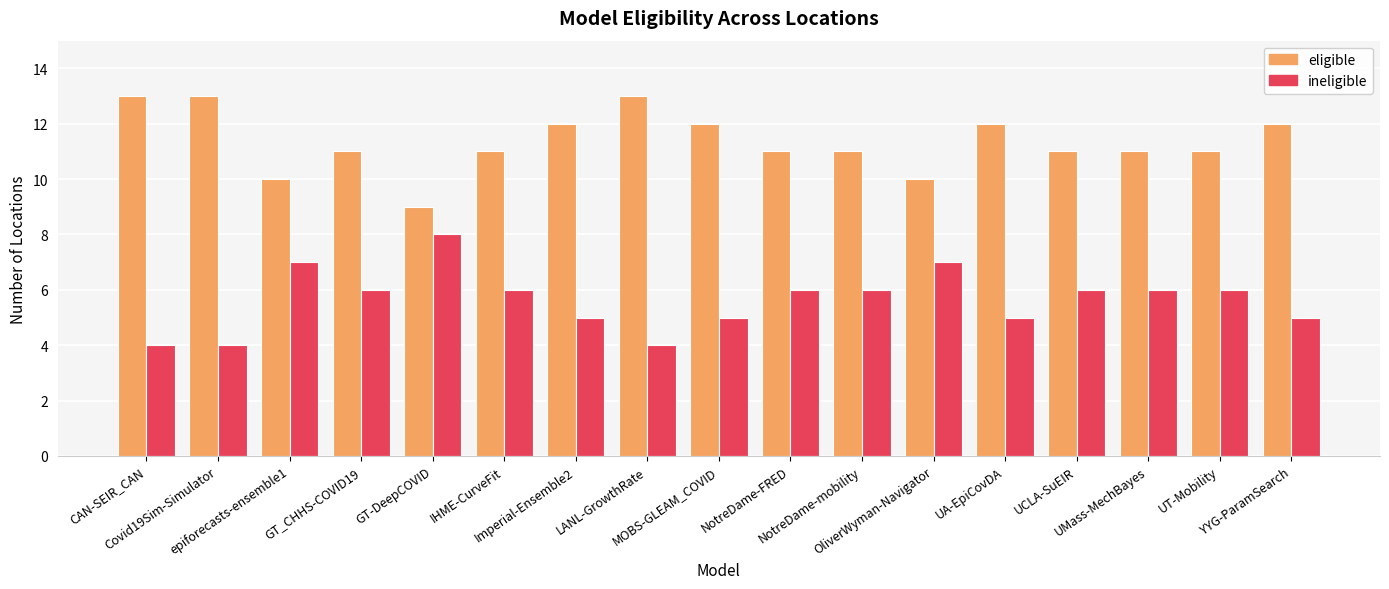

What are all the series names shown in the legend?

eligible, ineligible